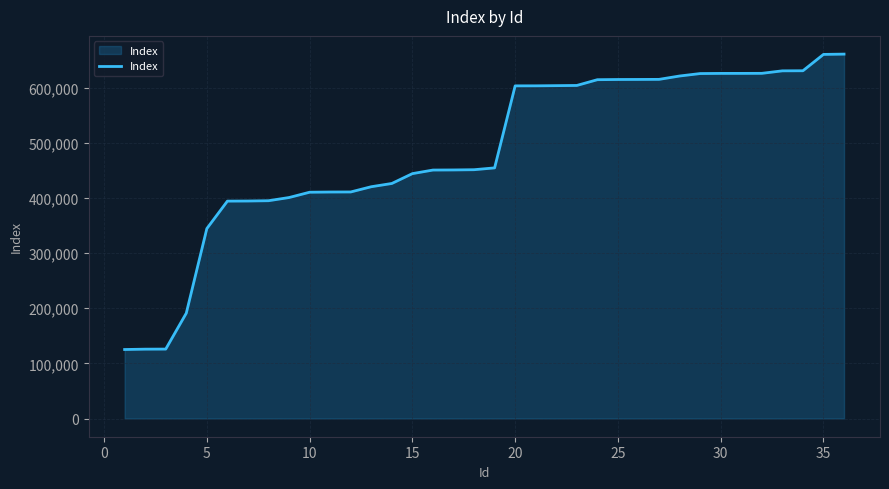

What is the difference between the maximum and minimum values?

535479